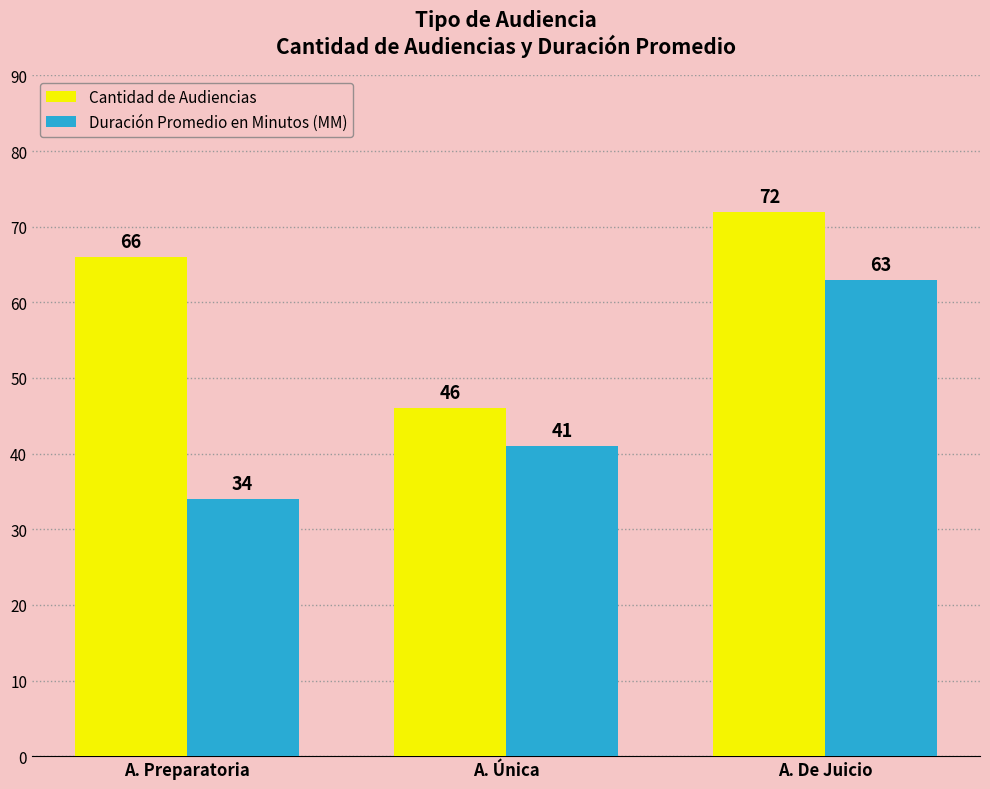

Does the chart contain any negative values?

No